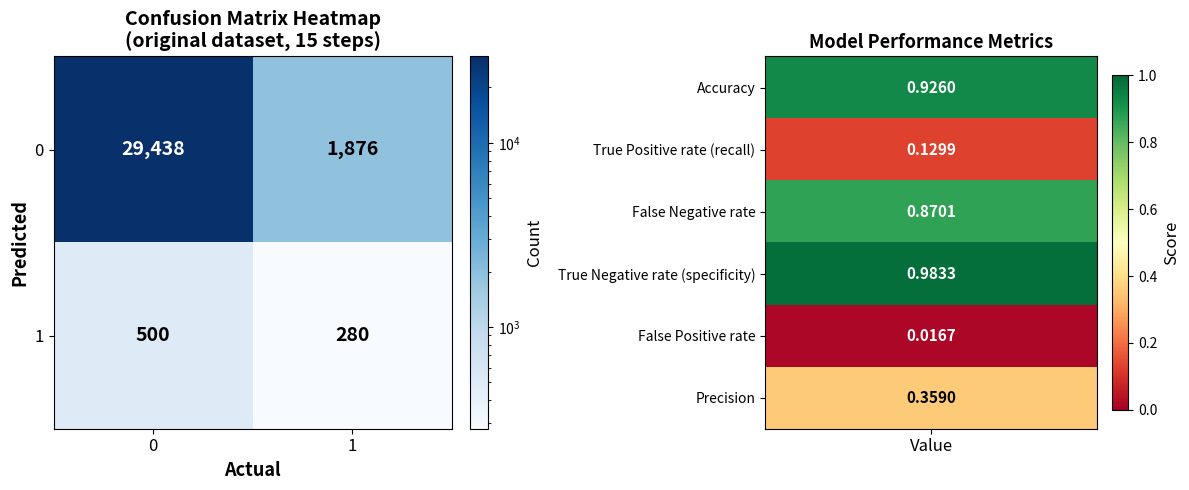

Reading right to left, transcribe all the data shown in this chart.

0: 1876	29438
1: 280	500